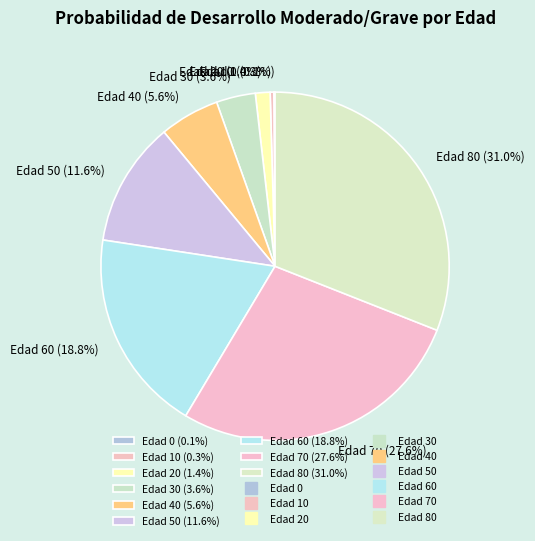

Between Edad 60 (18.8%) and Edad 30 (3.6%), which is larger?

Edad 60 (18.8%)